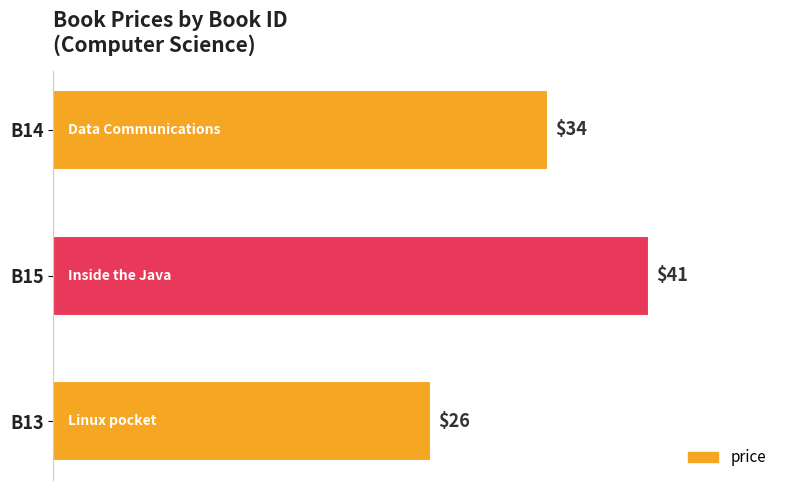

What is the ratio of the value at B14 to the value at B15?

0.8